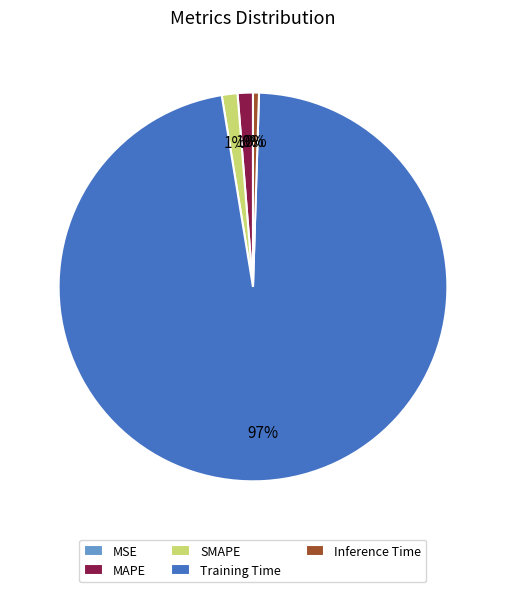

True or false: SMAPE accounts for 11% of the total.

False